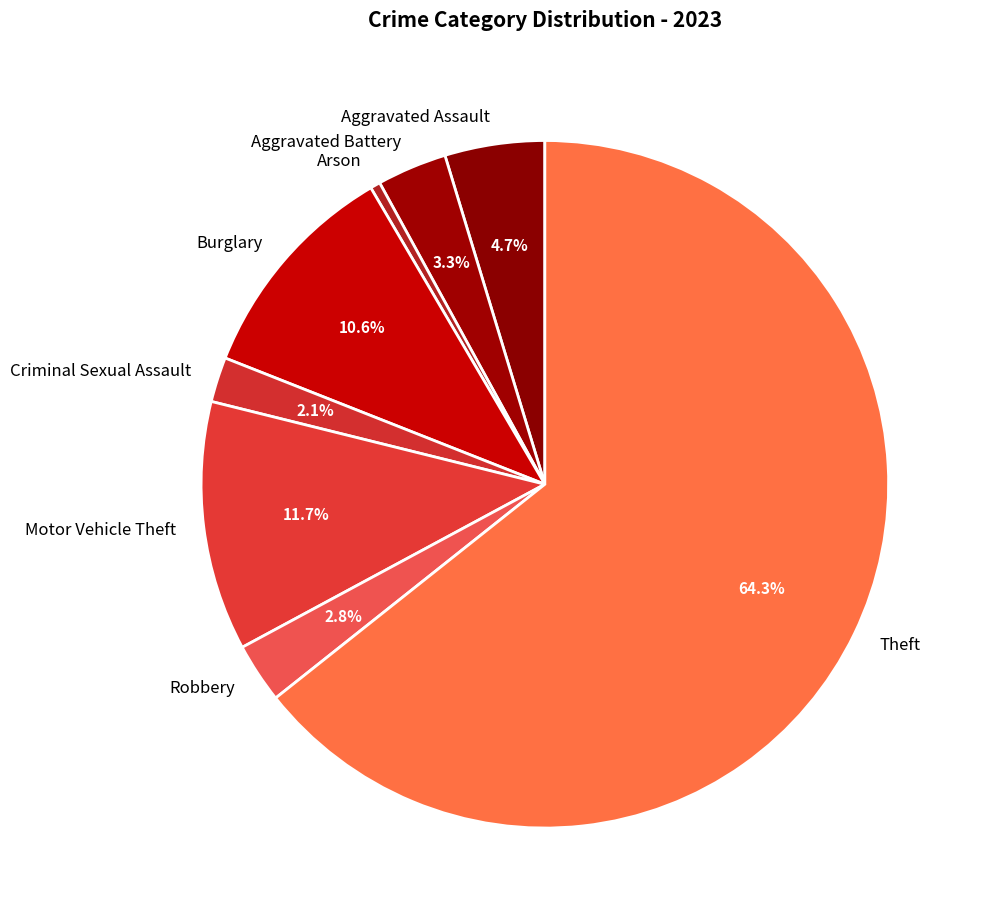

What portion of the pie excludes Robbery?

97.2%